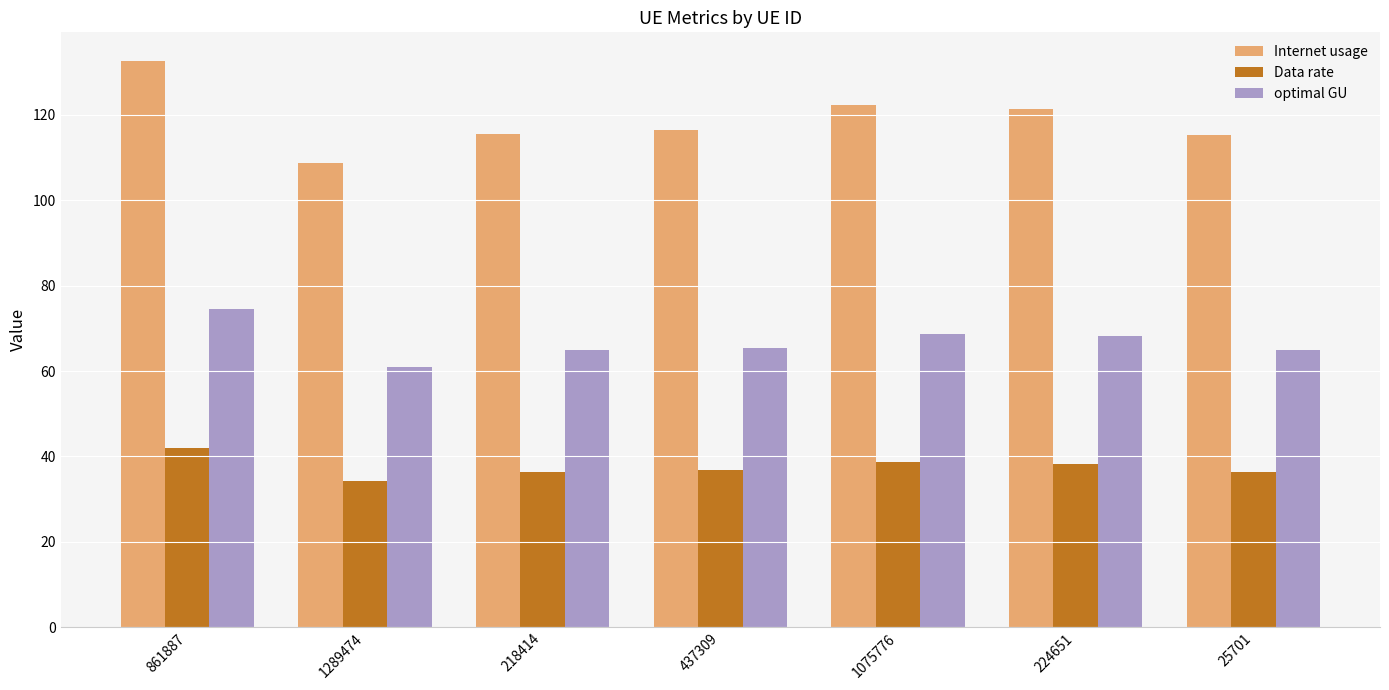

What is the approximate value of optimal GU at 1075776?

68.7